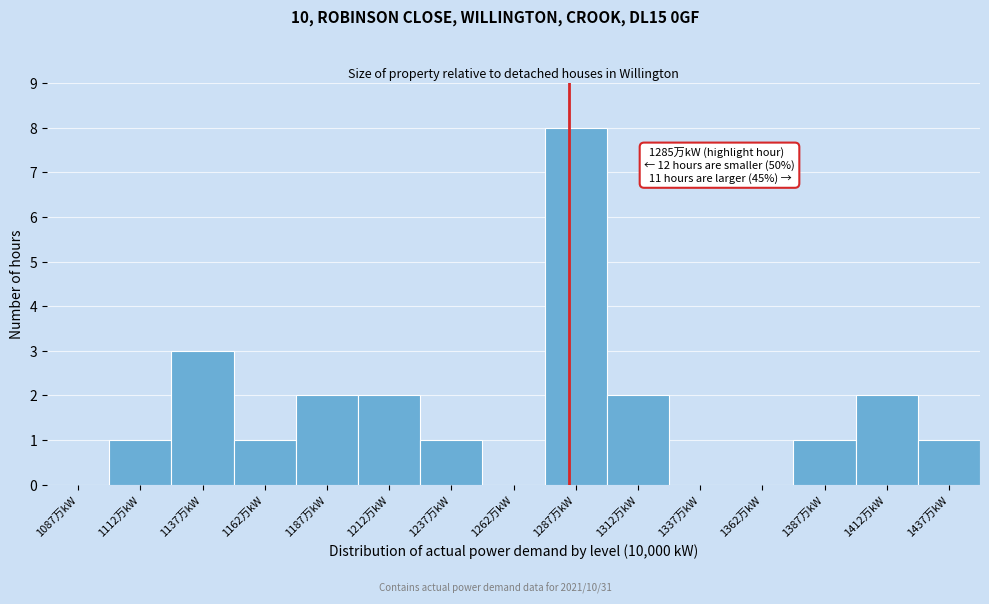

Over which range of the x-axis is the bar tallest?

1275 to 1300